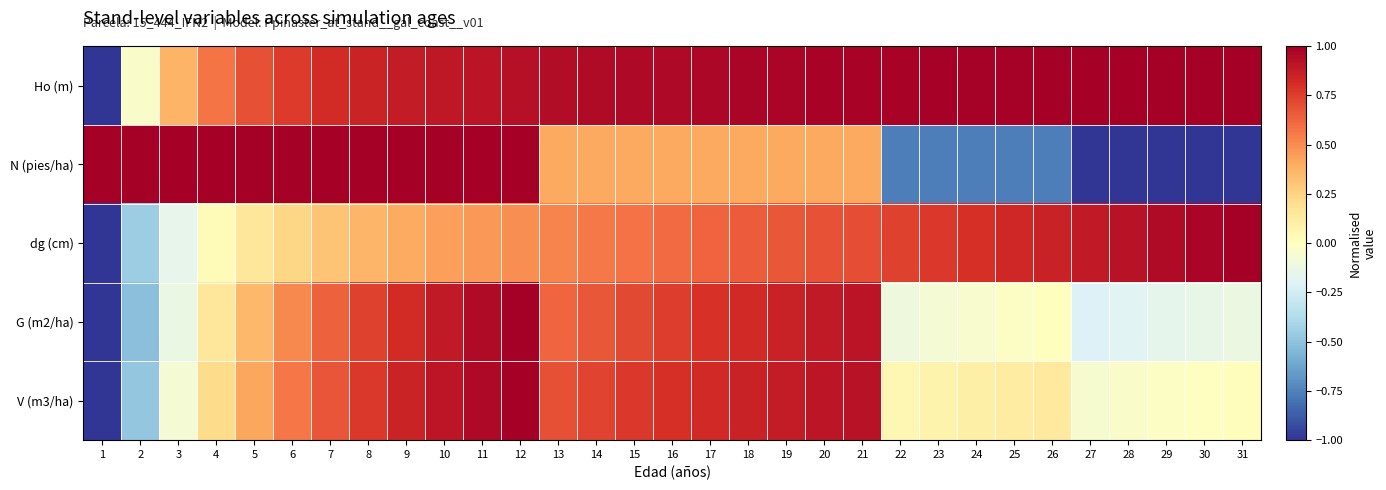

What is the maximum value shown in the chart?

1.0